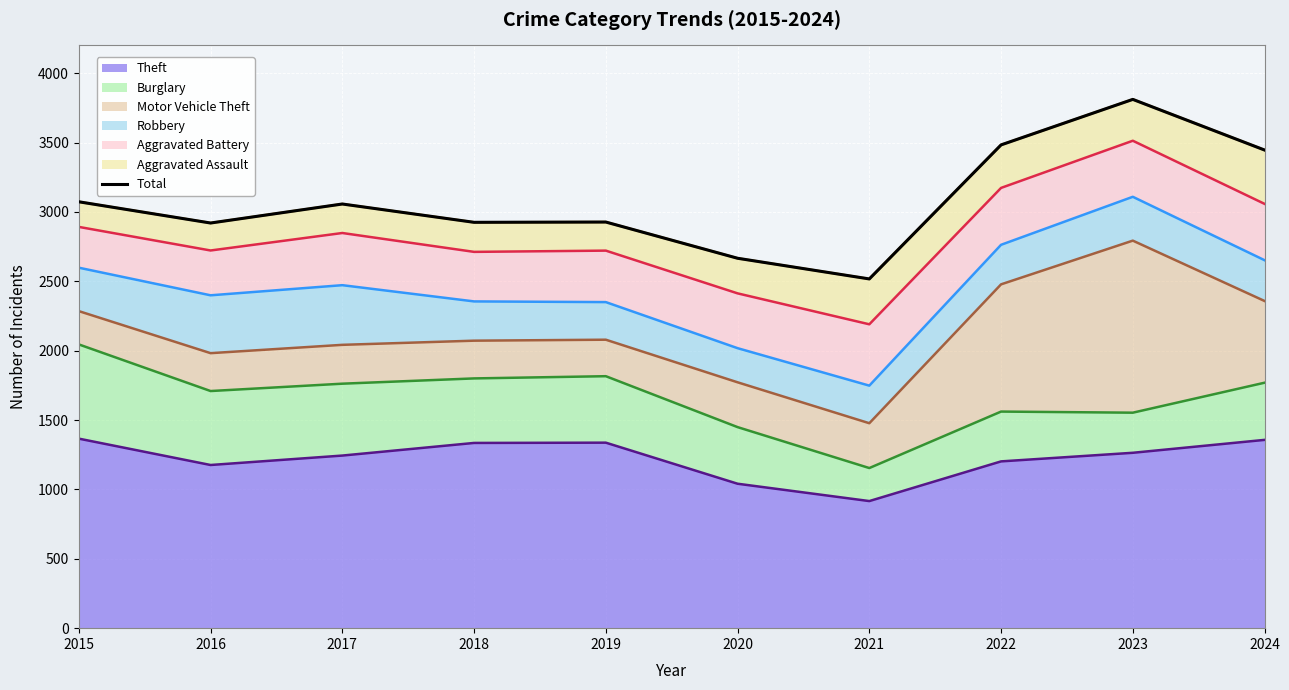

Reading left to right, extract all data points from this chart.

3073	2920	3057	2925	2927	2666	2517	3483	3811	3446